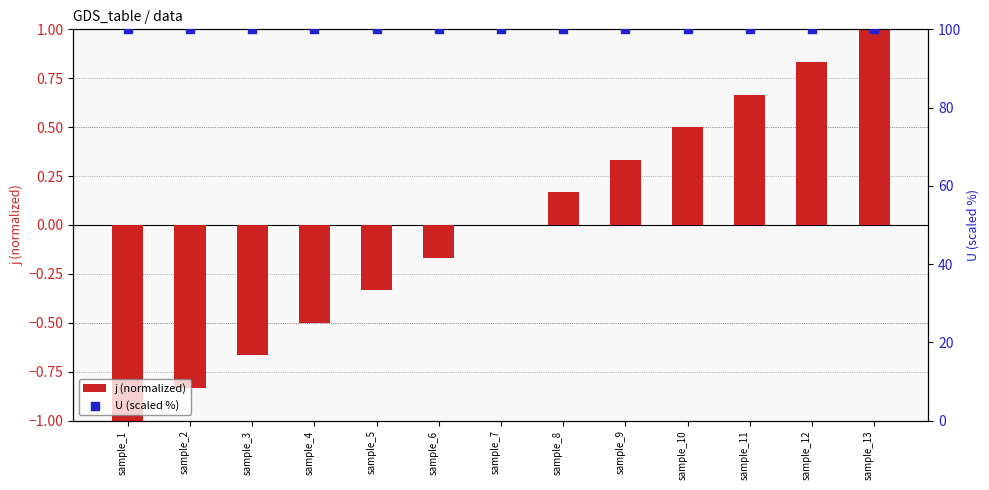

At which category is the sum across all series the highest?

sample_13